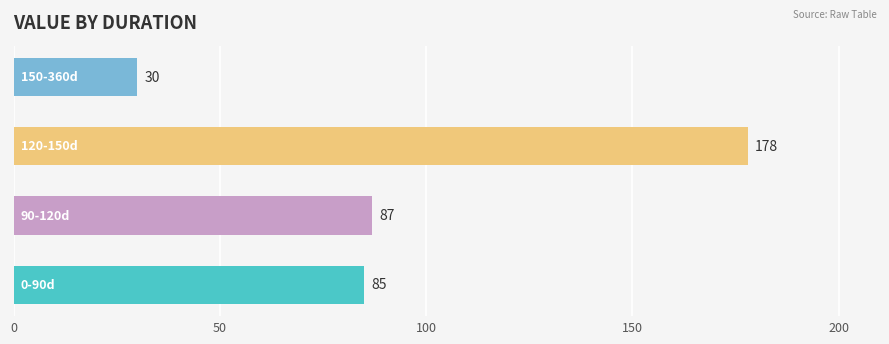

What is the difference between the maximum and second lowest values?

93